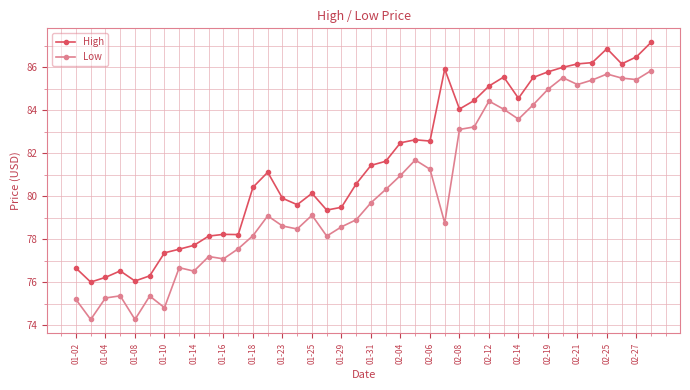

What is the average value of the Low series?

80.2